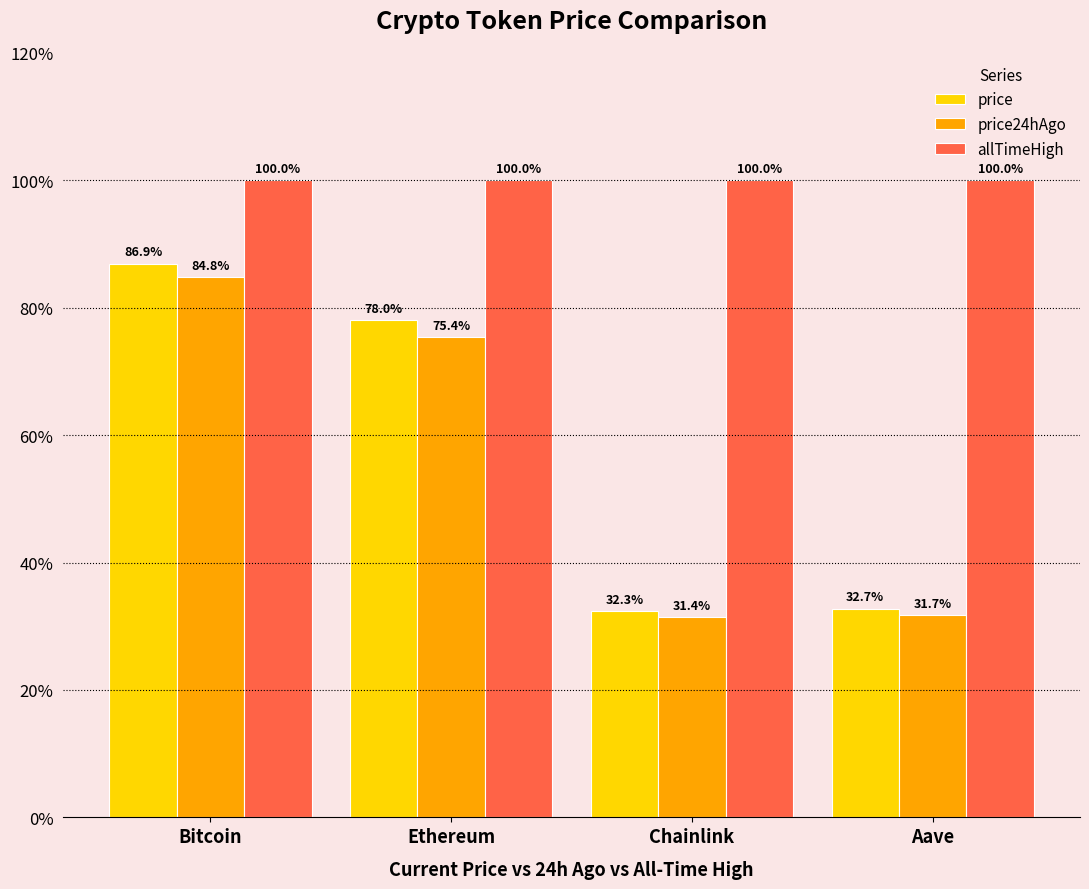

What is the sum of the price24hAgo values at Chainlink and Aave?

63.1